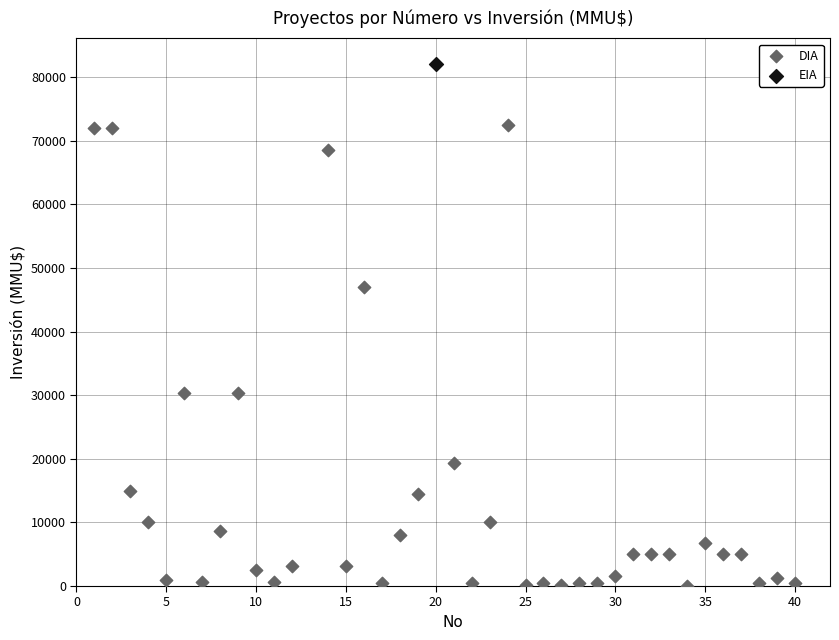

What are all the series names shown in the legend?

DIA, EIA